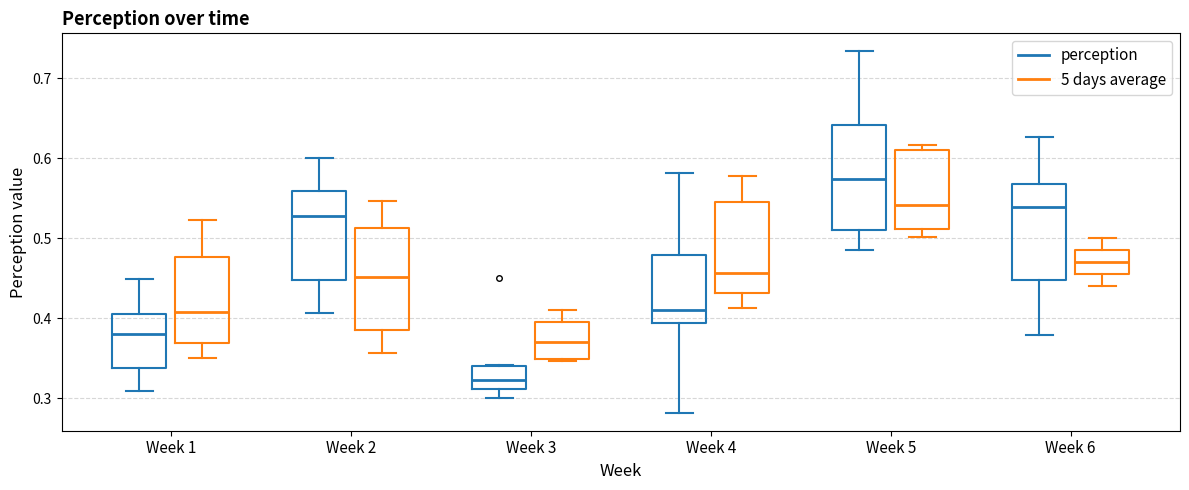

Which box's median line is the lowest?

Week 3 (perception)